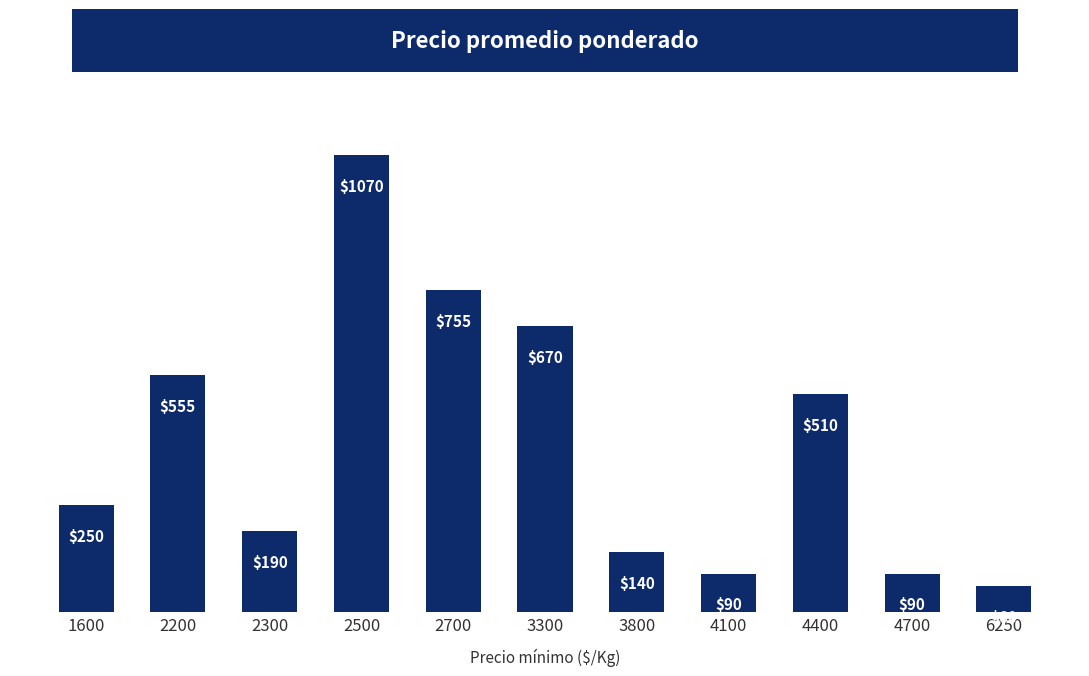

True or false: the data shows 762 at 2200.

False